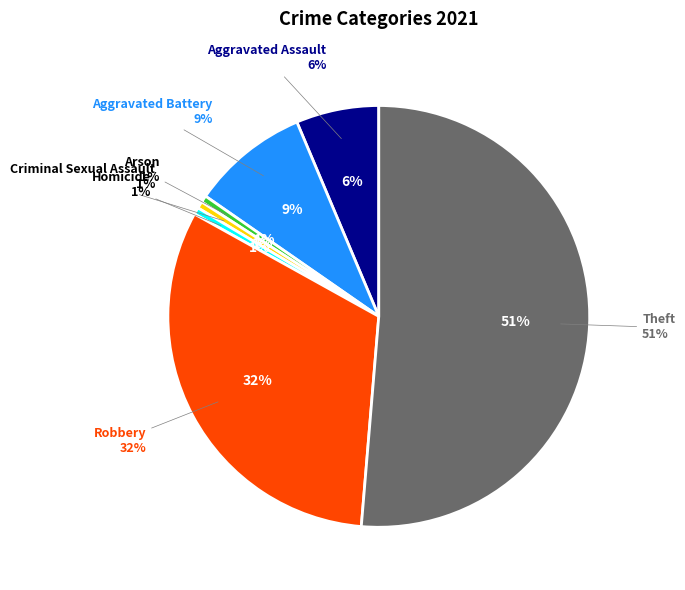

Count the number of slices in the pie.

7